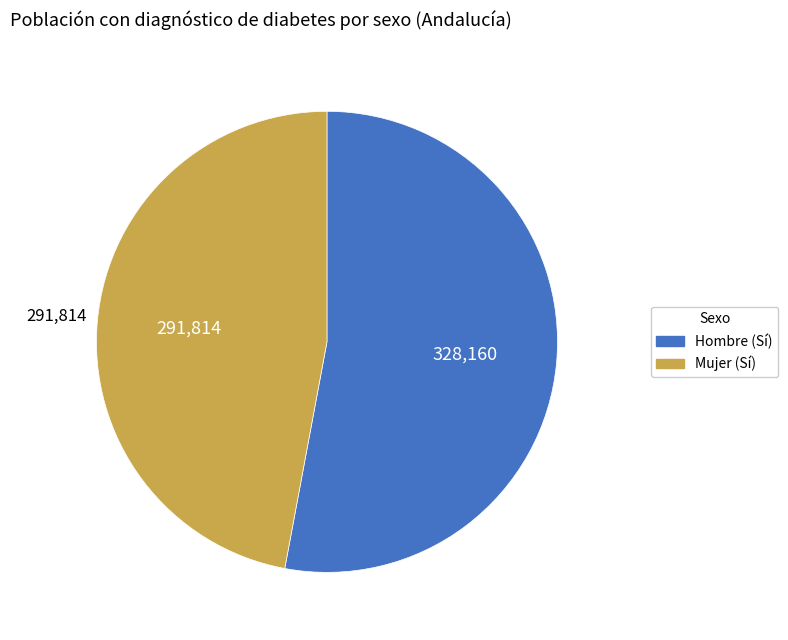

What is the majority slice?

Hombre (Sí)